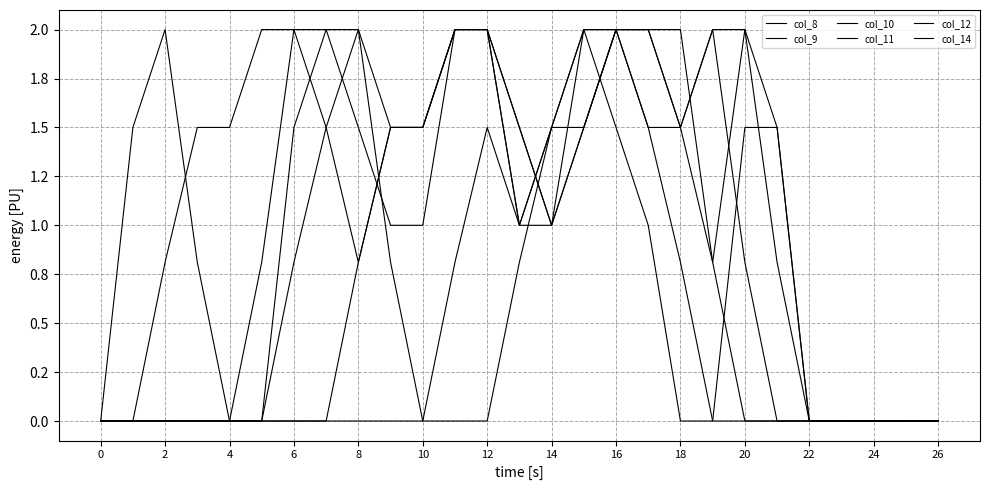

Does the chart have visible grid lines?

Yes